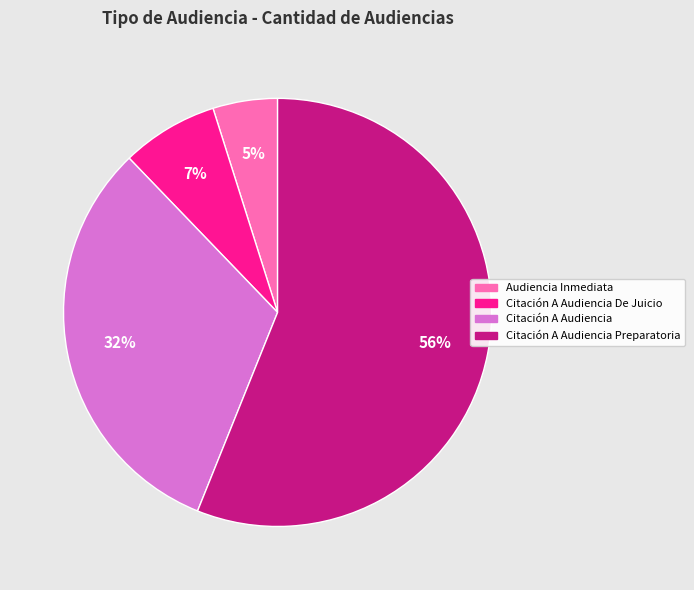

To the nearest percent, what is the average slice percentage?

25%